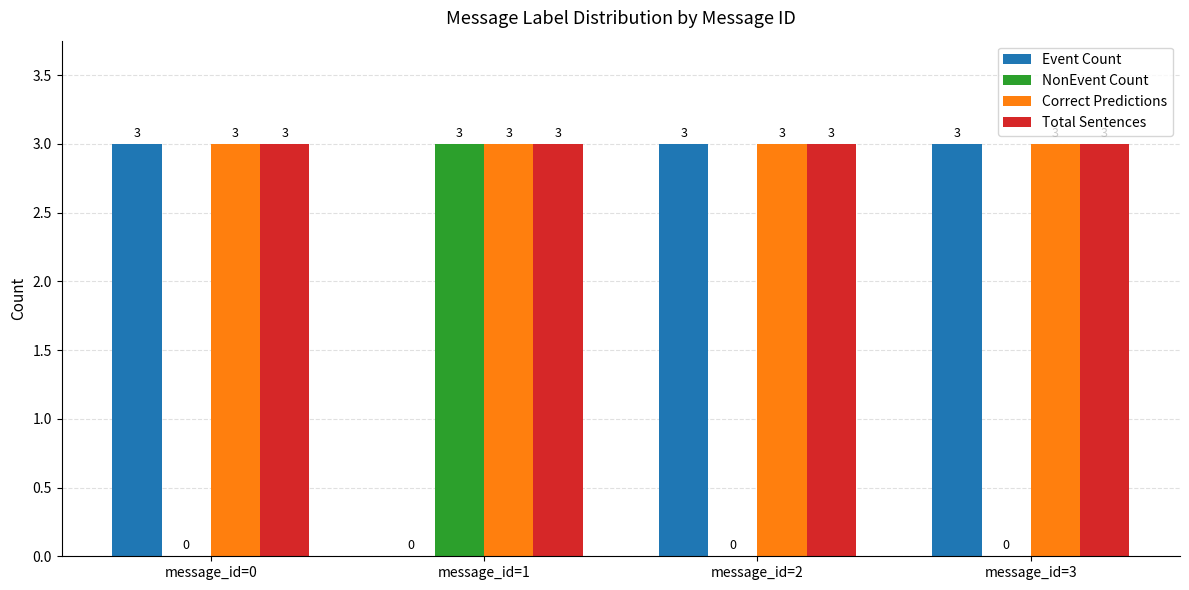

True or false: Event Count has a value of 3 at message_id=2.

True